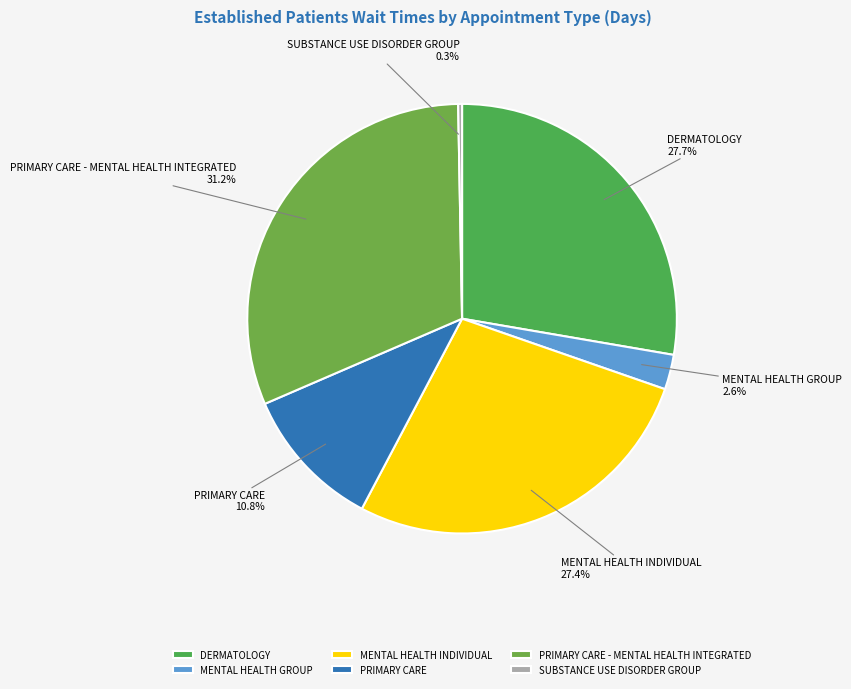

The PRIMARY CARE slice represents 11% of the pie. True or false?

True